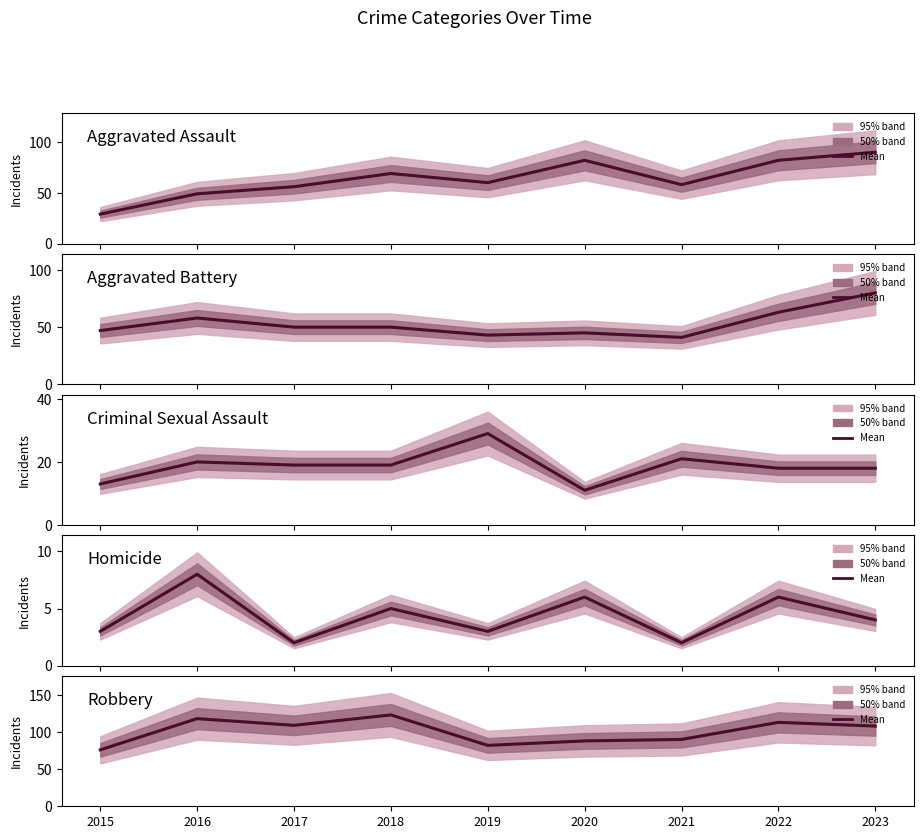

Where does the Aggravated Assault series first go above 60?

2018